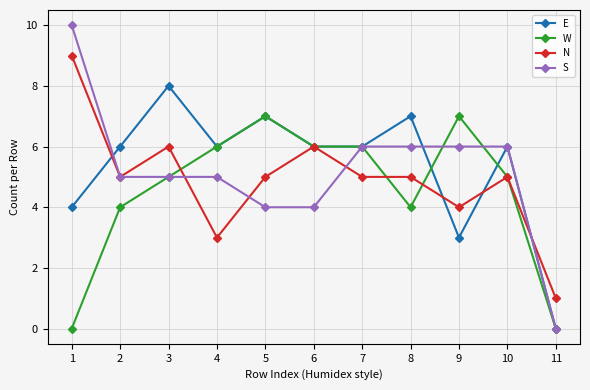

At 8, list the series in order from largest to smallest.

E, S, N, W